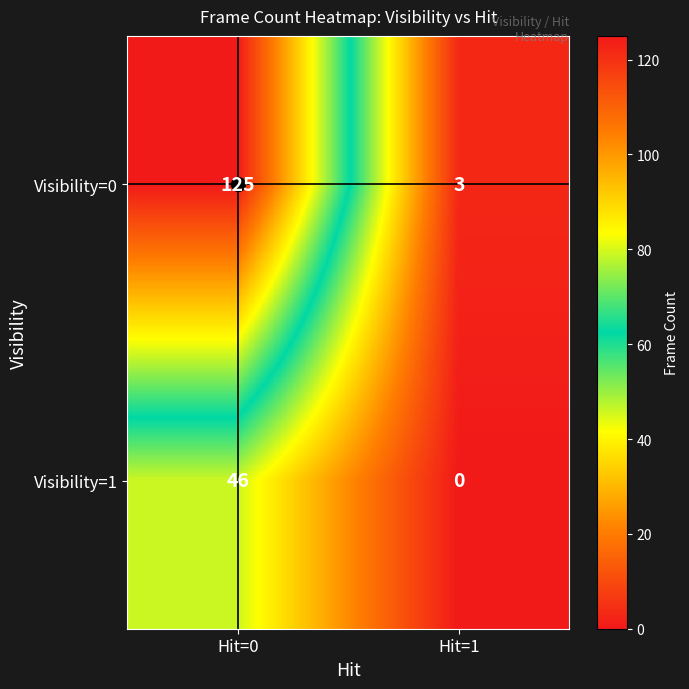

What is the lowest value of the Visibility=0 series?

3